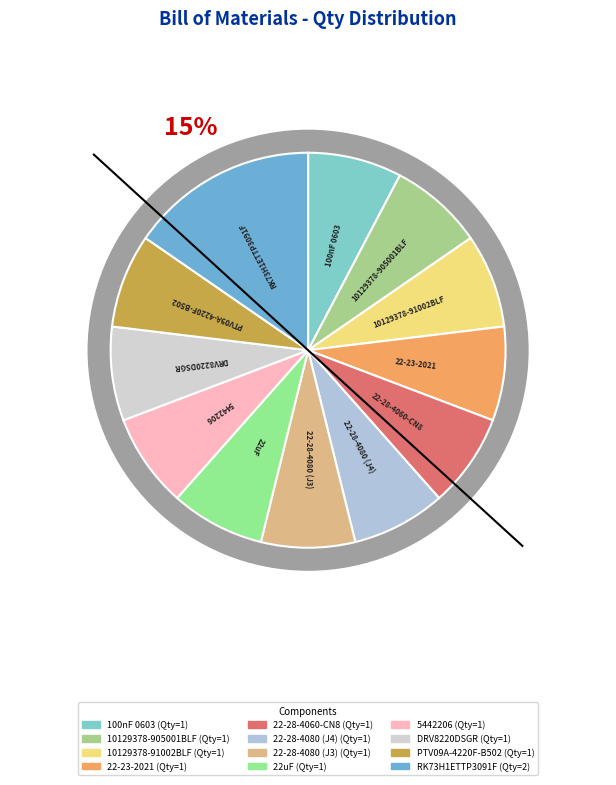

What is the largest slice in the pie chart?

RK73H1ETTP3091F